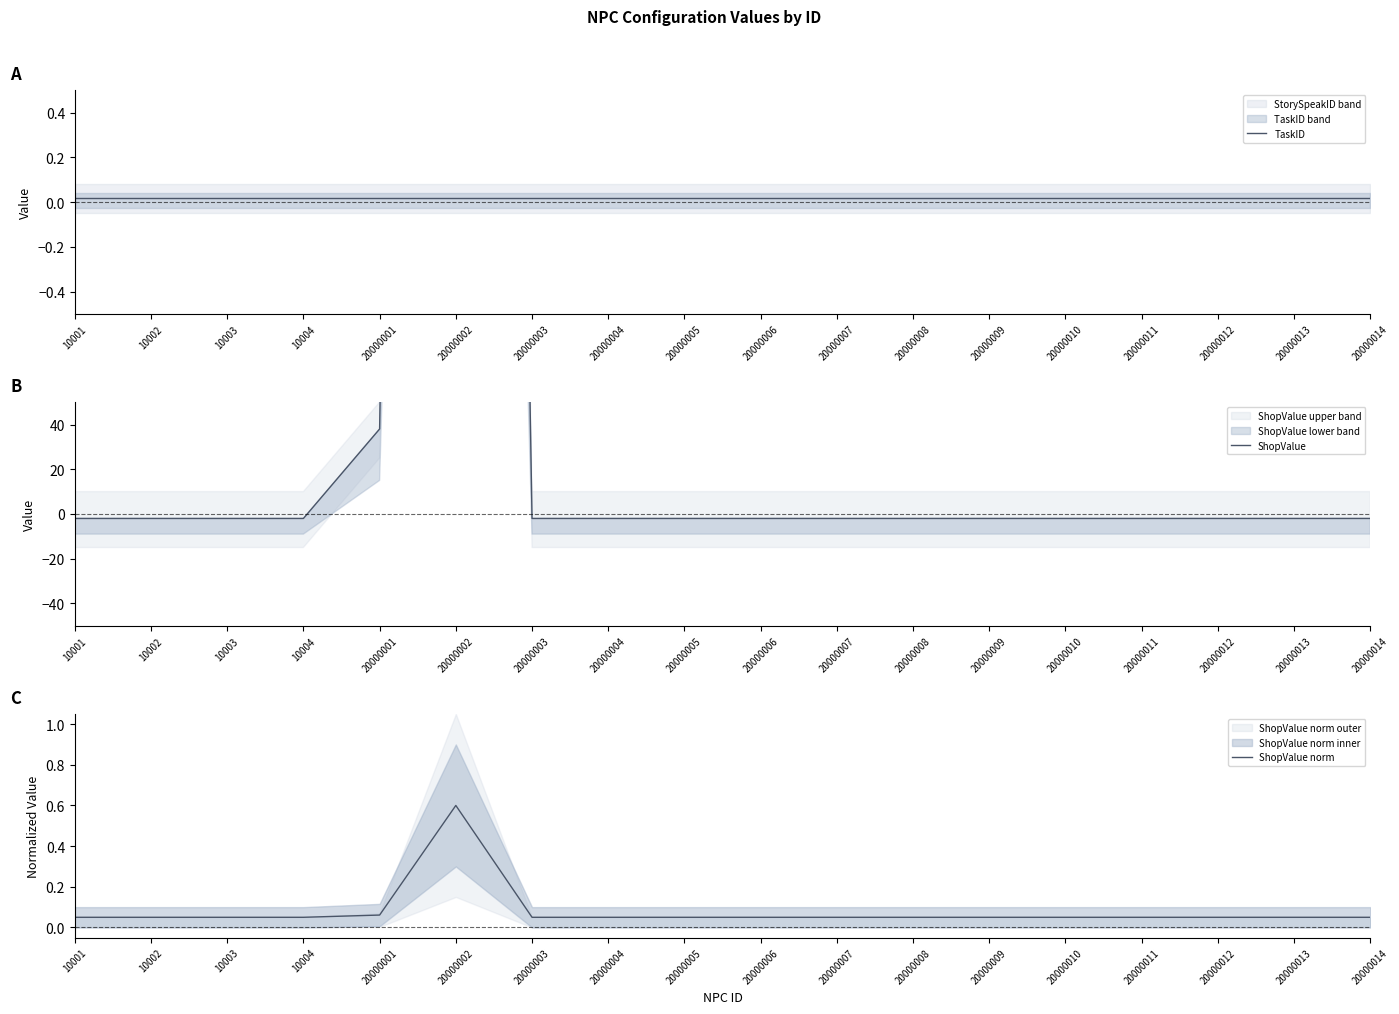

The ShopValue series shows -2.0 at 10004. True or false?

True